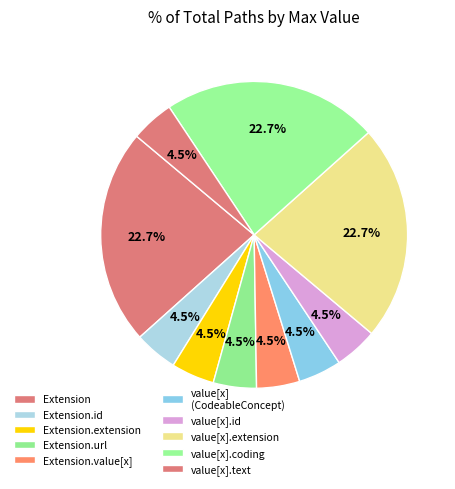

How many segments does this pie chart have?

10